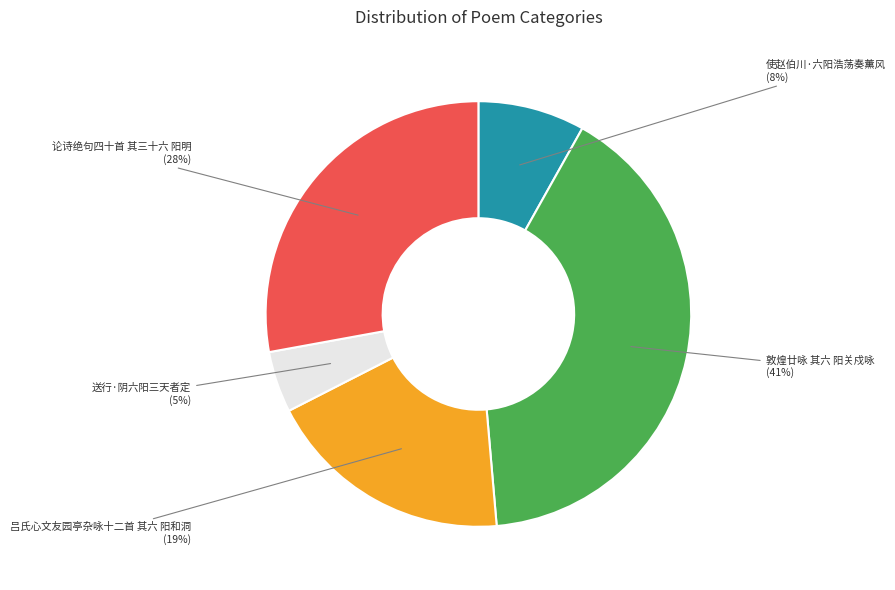

How many slices are in this pie chart?

5